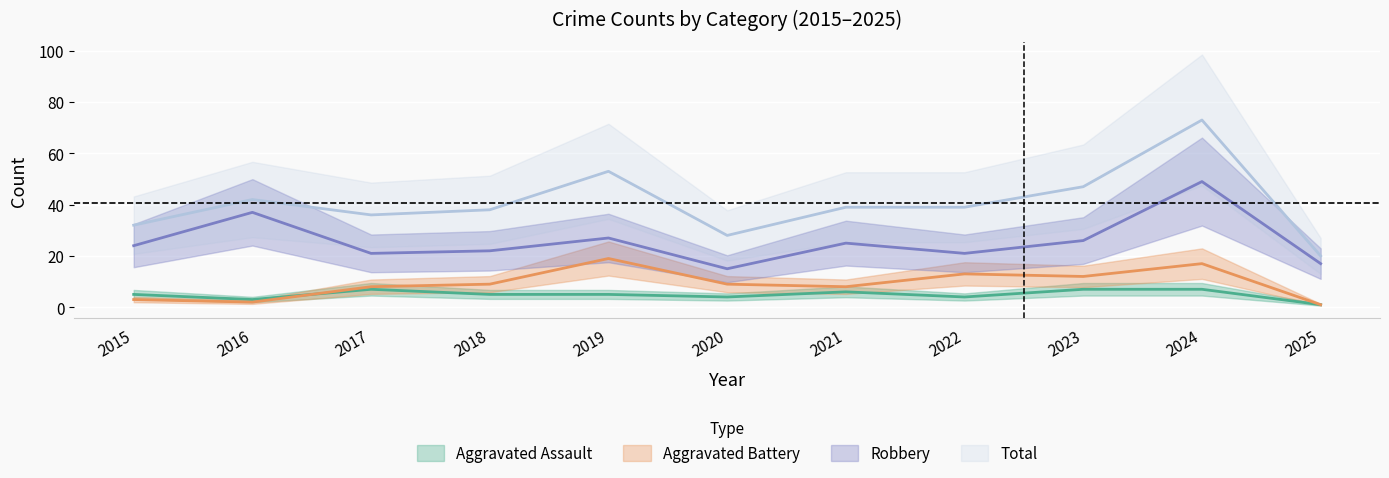

What is the sum of all Robbery values?

284